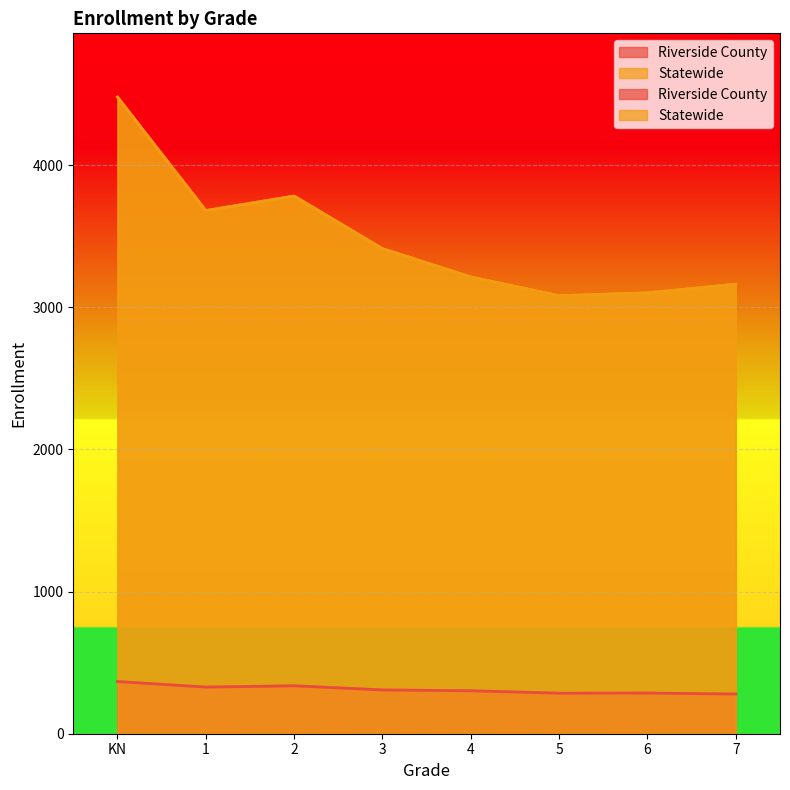

What is the value of the Statewide point at the 5th from the left?

3213